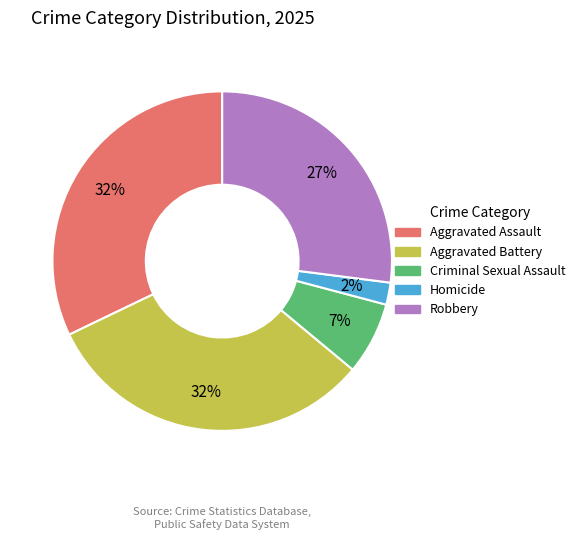

To the nearest percent, what portion does Robbery represent?

27%